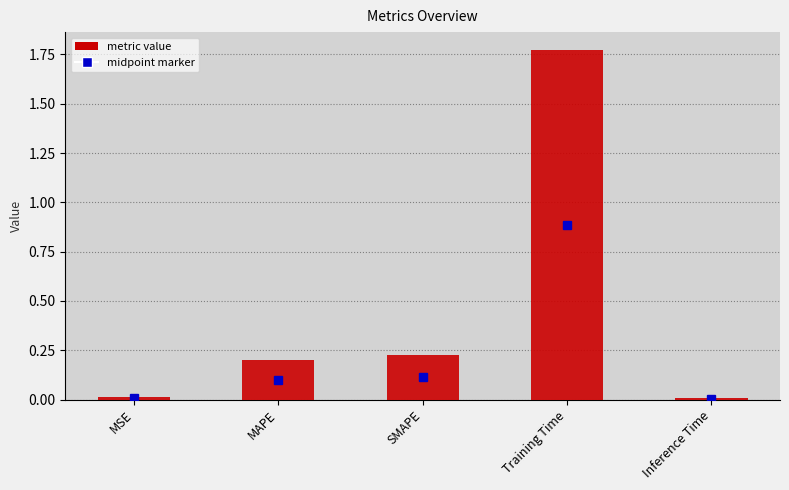

Where is the data nearest to the value 0?

Inference Time